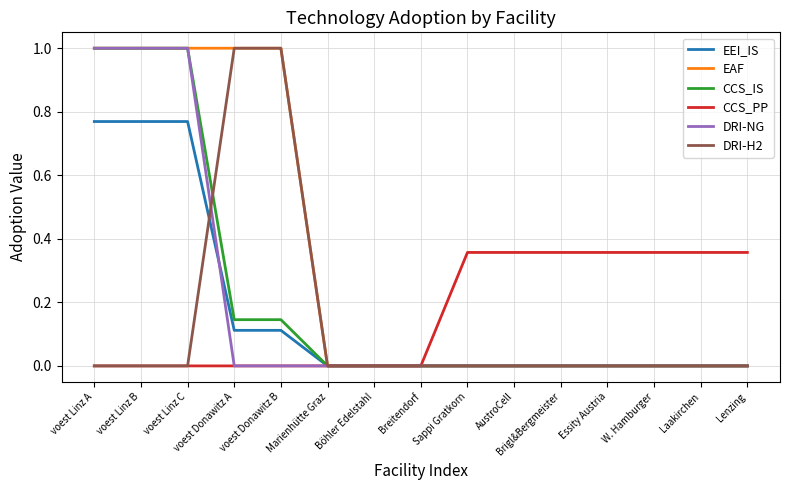

What is the total value across all series at voest Donawitz A?

2.3